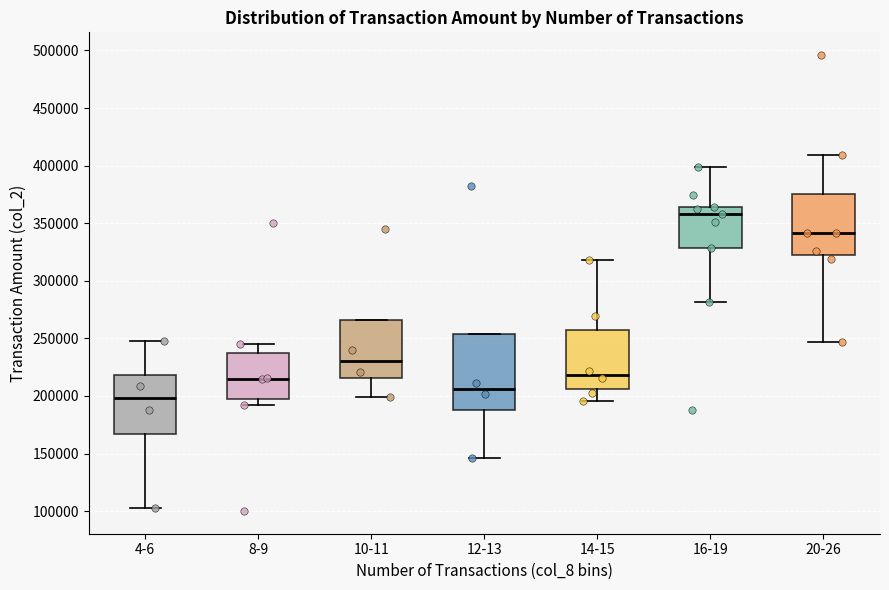

Where is the lower edge of the box for 4-6 on the y-axis? The values are not printed on the chart, so give them approximately, as read against the axis.

165000